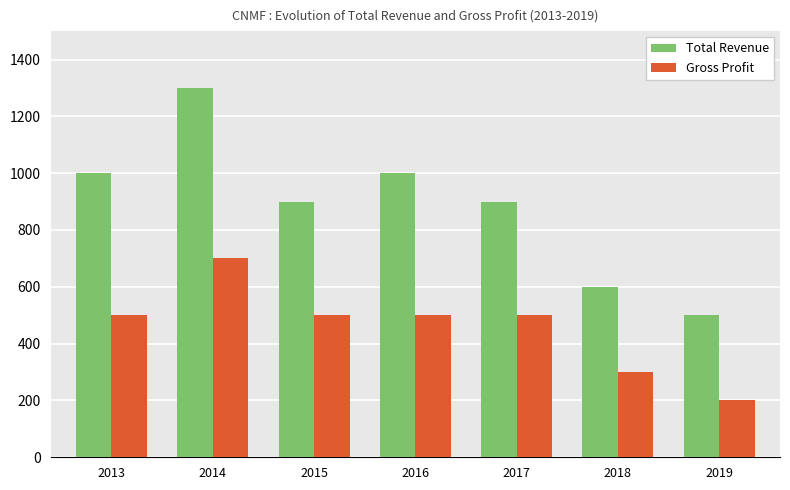

Which series has the largest range (max minus min)?

Total Revenue